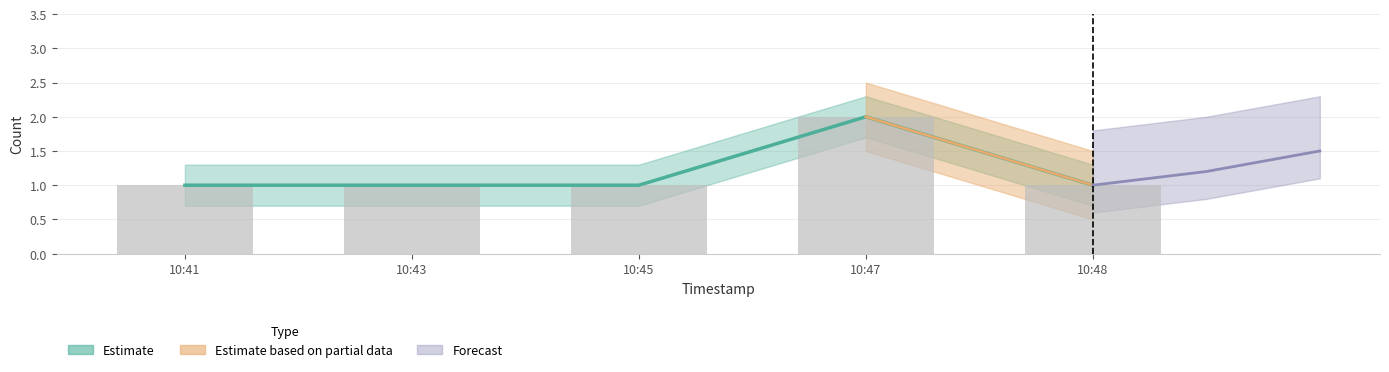

List the labels in order of value, smallest first.

10:41, 10:43, 10:45, 10:48, 10:47